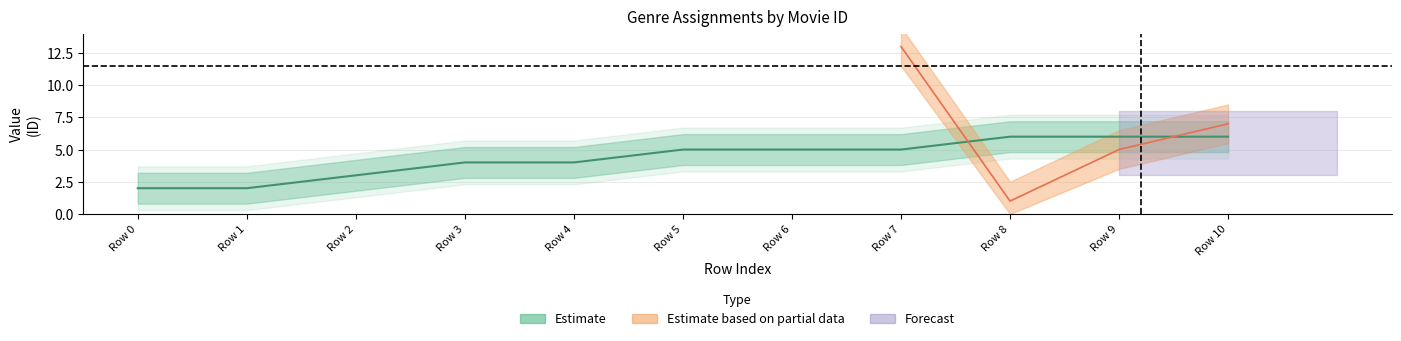

Rank the categories by value from lowest to highest.

Row 0, Row 1, Row 2, Row 3, Row 4, Row 5, Row 6, Row 7, Row 8, Row 9, Row 10